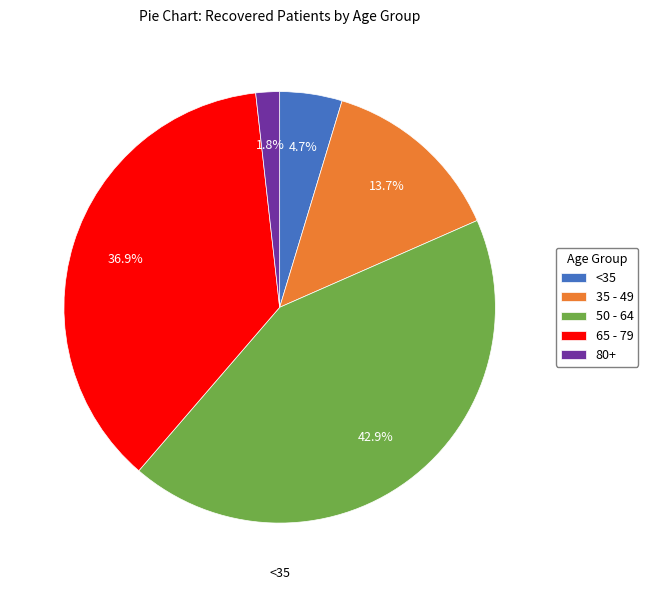

Rank the categories by value from highest to lowest.

50 - 64, 65 - 79, 35 - 49, <35, 80+